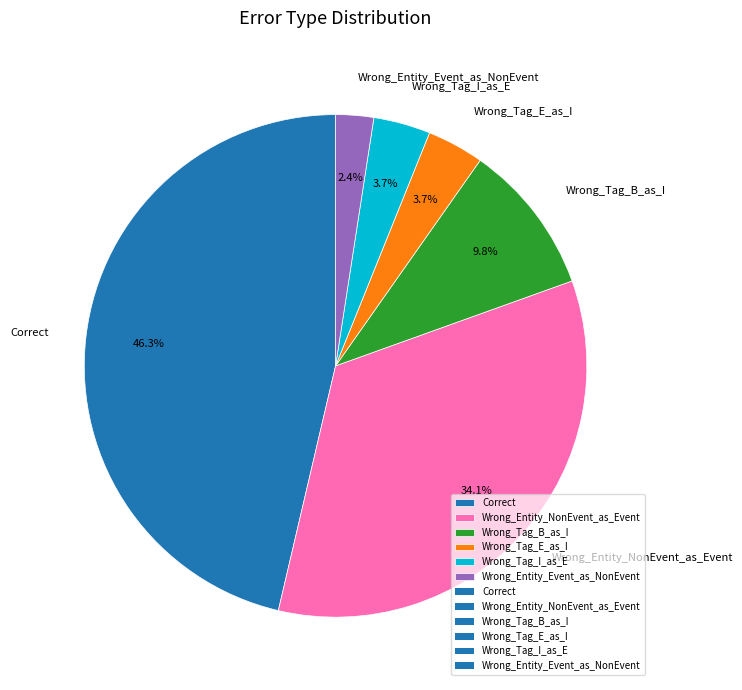

What is the smallest slice in the pie chart?

Wrong_Entity_Event_as_NonEvent